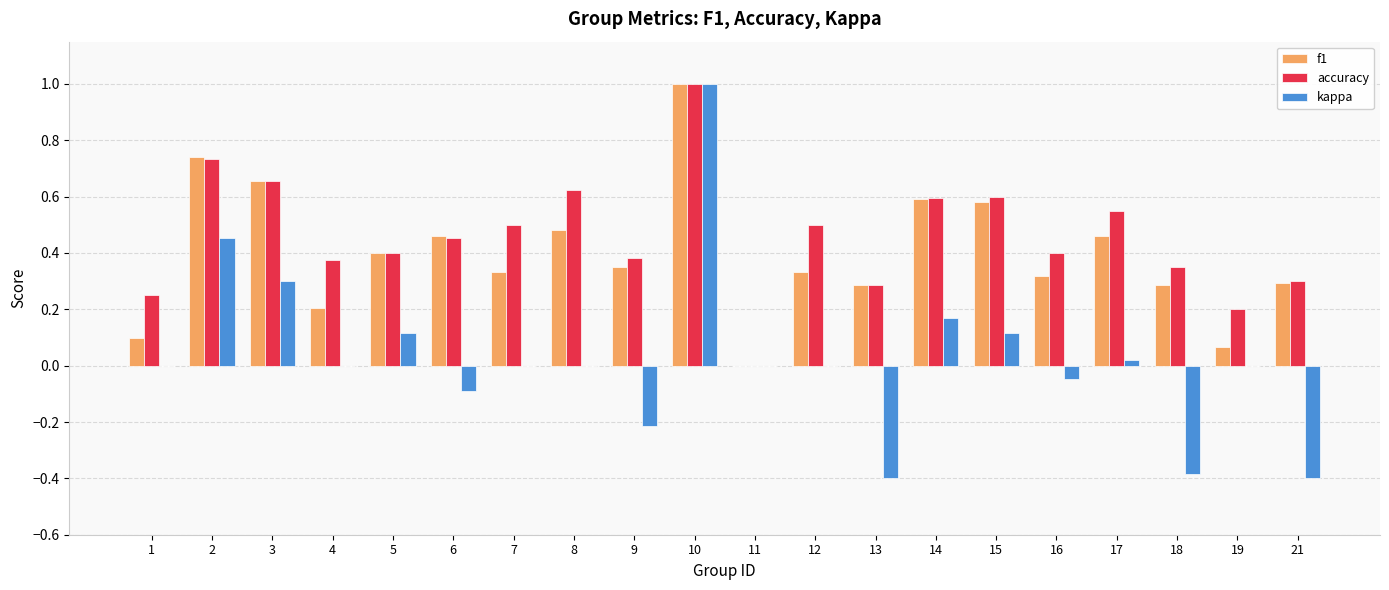

True or false: kappa has a value of 0.0 at 17.

True